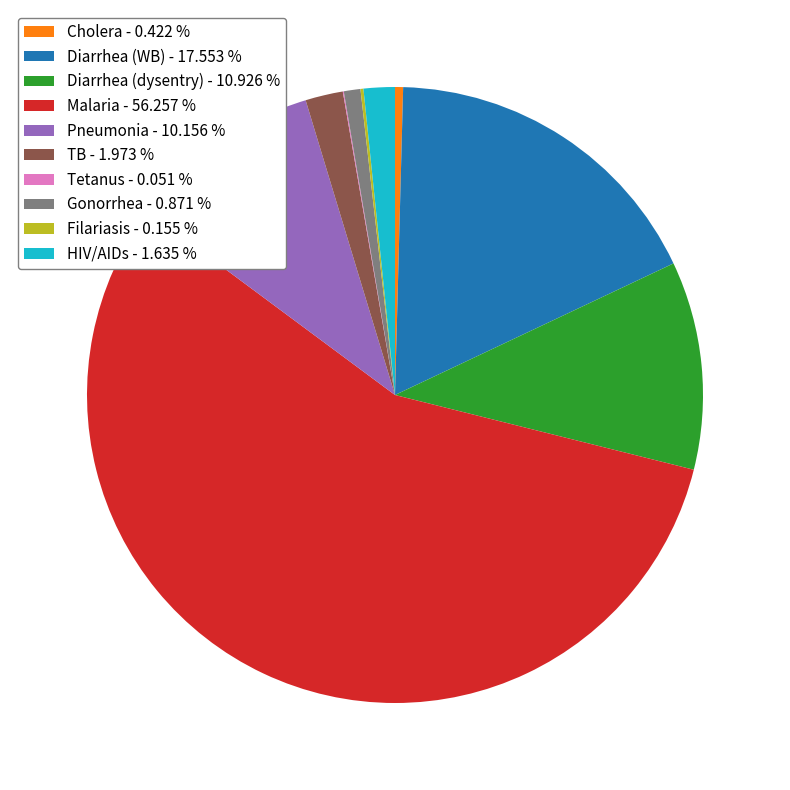

Between Cholera - 0.422 % and Pneumonia - 10.156 %, which is larger?

Pneumonia - 10.156 %